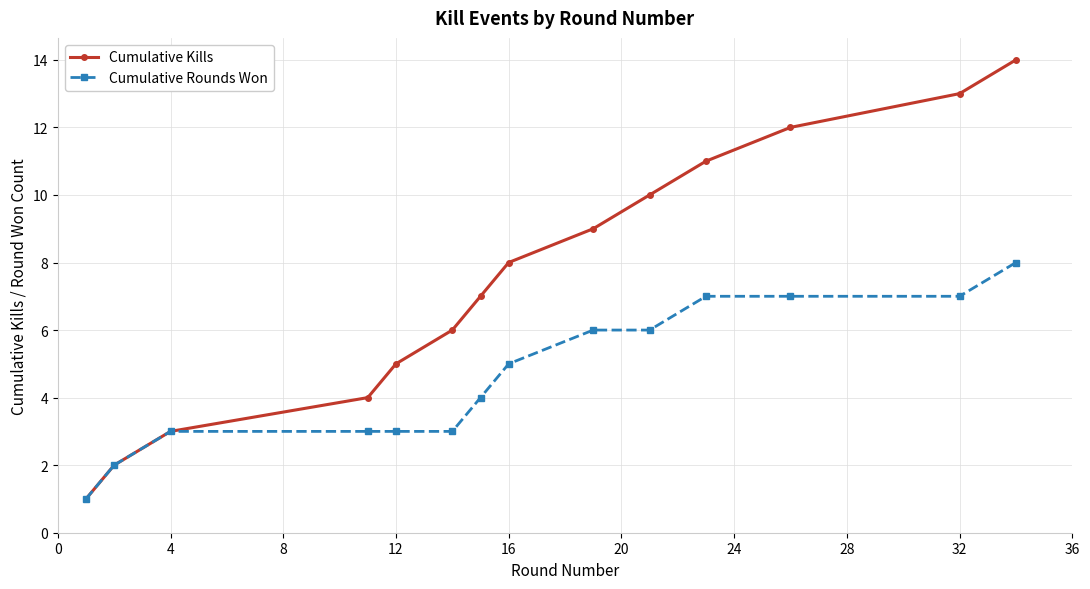

Which series has the largest total across all categories?

Cumulative Kills